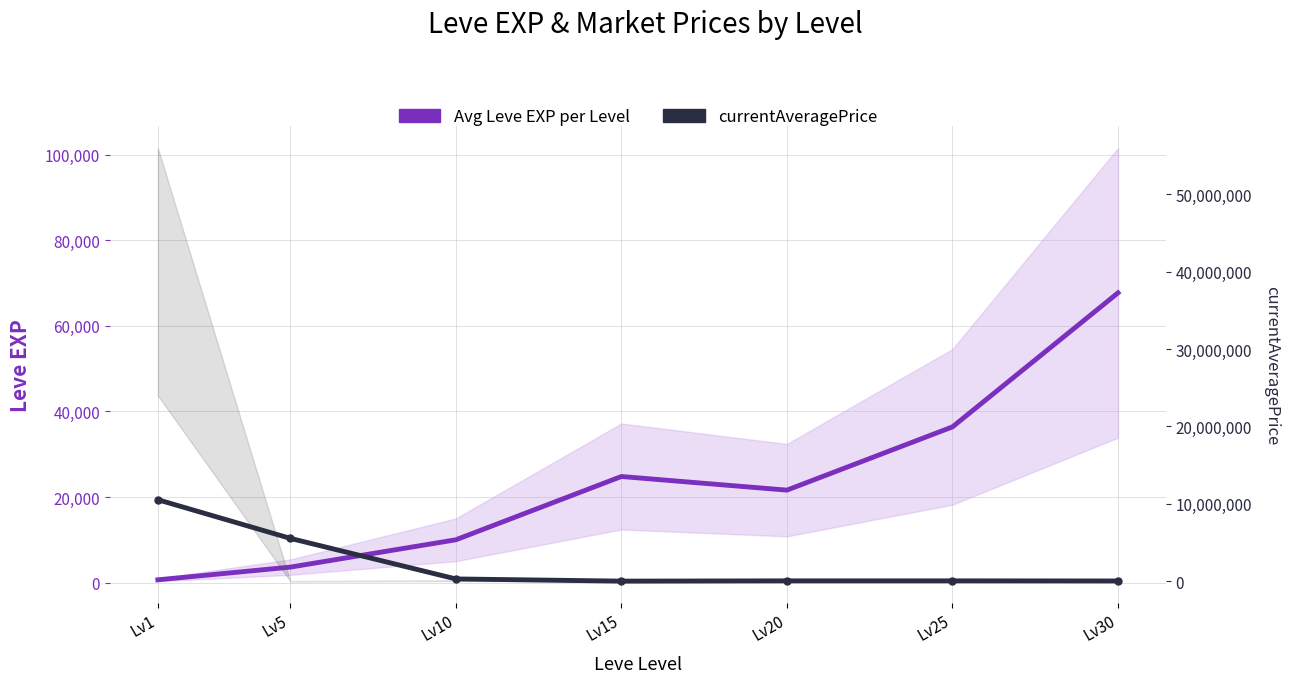

What is the value of the Avg Leve EXP per Level point at the 7th from the left?

67730